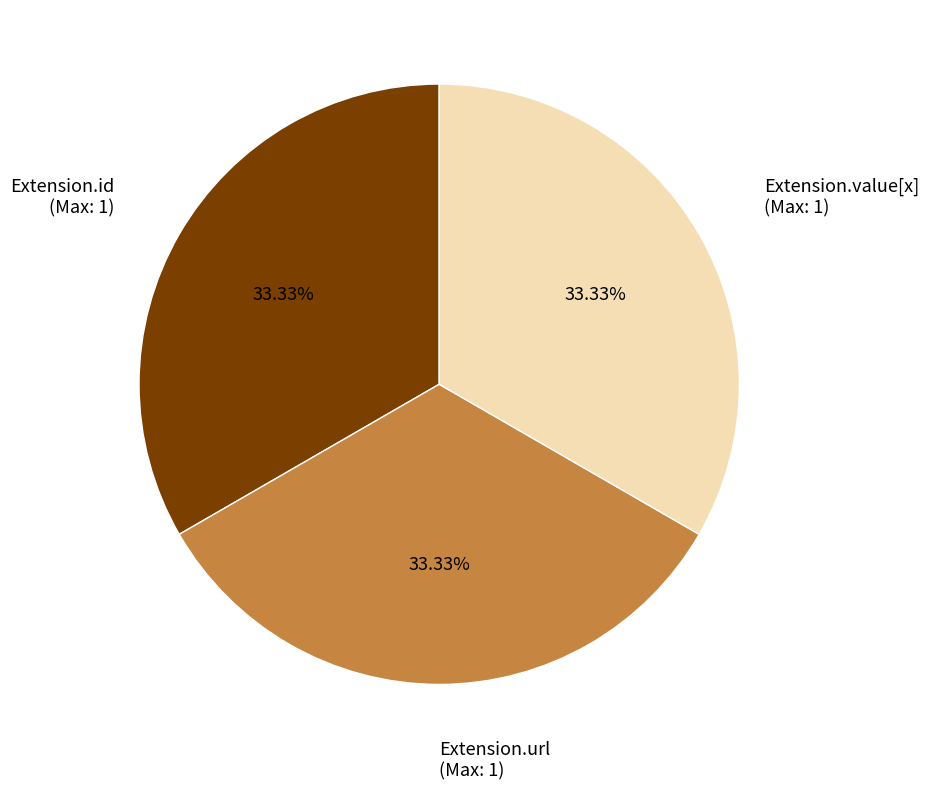

Is the sum of Extension.id (Max: 1) and Extension.url (Max: 1) greater than half?

Yes